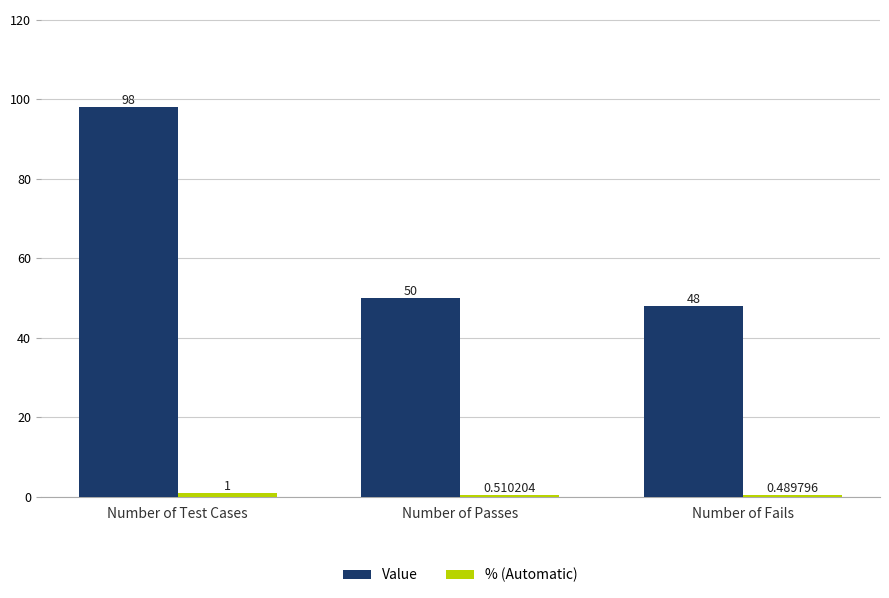

At which label is Value closest to 73?

Number of Passes